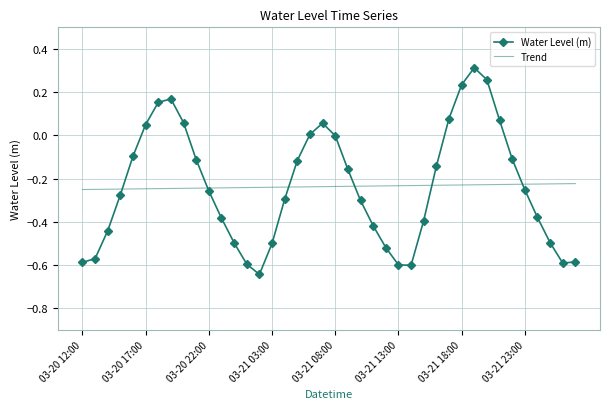

Which series has the largest range (max minus min)?

Water Level (m)